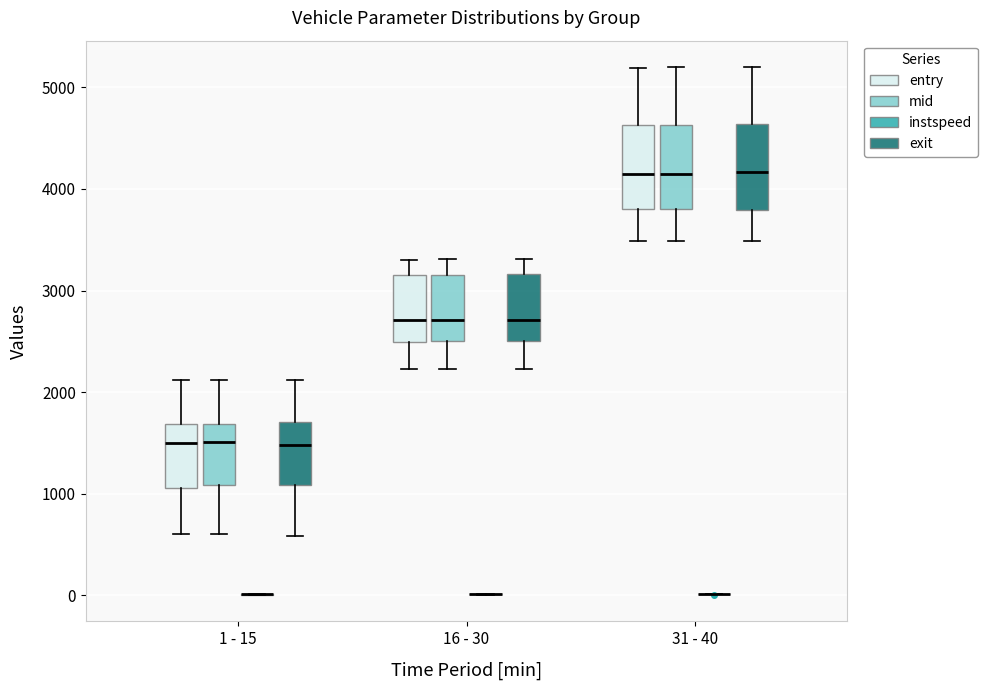

Reading left to right, read every box against the y-axis: the position of its median line, the range the box covers, and the ends of its whiskers. The values are not printed on the chart, so give them approximately, as read against the axis.

1 - 15 (entry): median 1500, box 1100 to 1700, whiskers 600 to 2100
1 - 15 (mid): median 1500, box 1100 to 1700, whiskers 600 to 2100
1 - 15 (instspeed): box collapsed to a line at 0, whiskers 0 to 0
1 - 15 (exit): median 1500, box 1100 to 1700, whiskers 600 to 2100
16 - 30 (entry): median 2700, box 2500 to 3200, whiskers 2200 to 3300
16 - 30 (mid): median 2700, box 2500 to 3200, whiskers 2200 to 3300
16 - 30 (instspeed): box collapsed to a line at 0, whiskers 0 to 0
16 - 30 (exit): median 2700, box 2500 to 3200, whiskers 2200 to 3300
31 - 40 (entry): median 4100, box 3800 to 4600, whiskers 3500 to 5200
31 - 40 (mid): median 4100, box 3800 to 4600, whiskers 3500 to 5200
31 - 40 (instspeed): box collapsed to a line at 0, whiskers 0 to 0
31 - 40 (exit): median 4200, box 3800 to 4600, whiskers 3500 to 5200